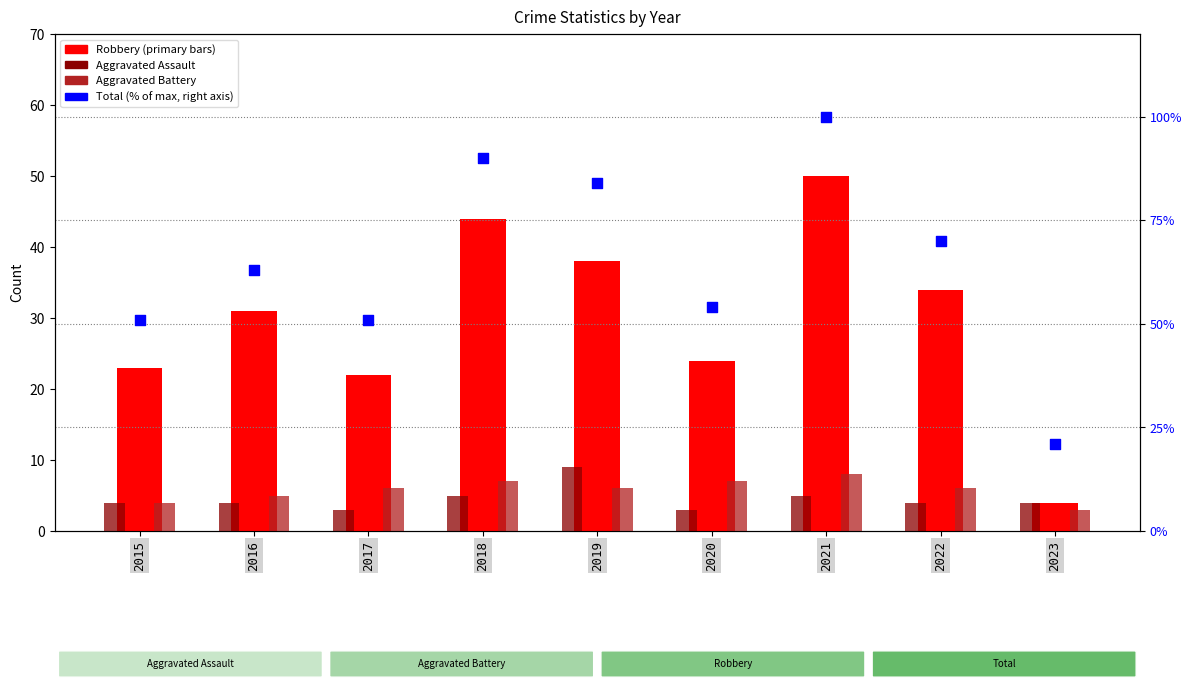

Which series reaches the maximum Y coordinate?

Total (% of max)